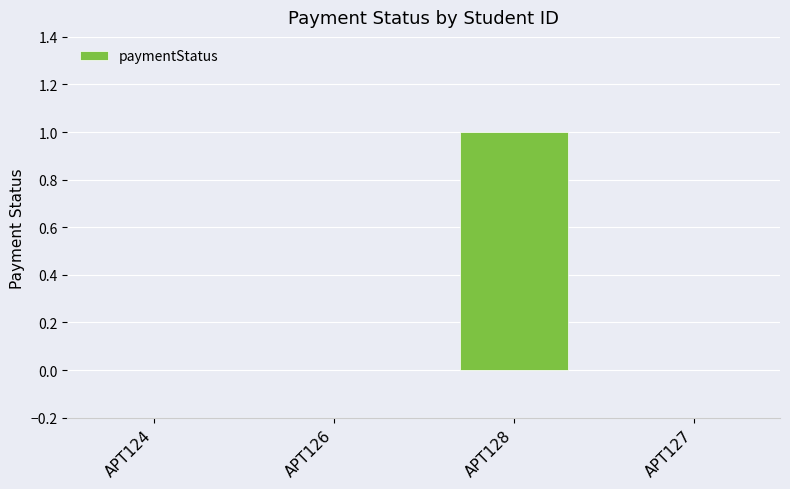

Reading right to left, what are all the values shown in this chart?

0	1	0	0